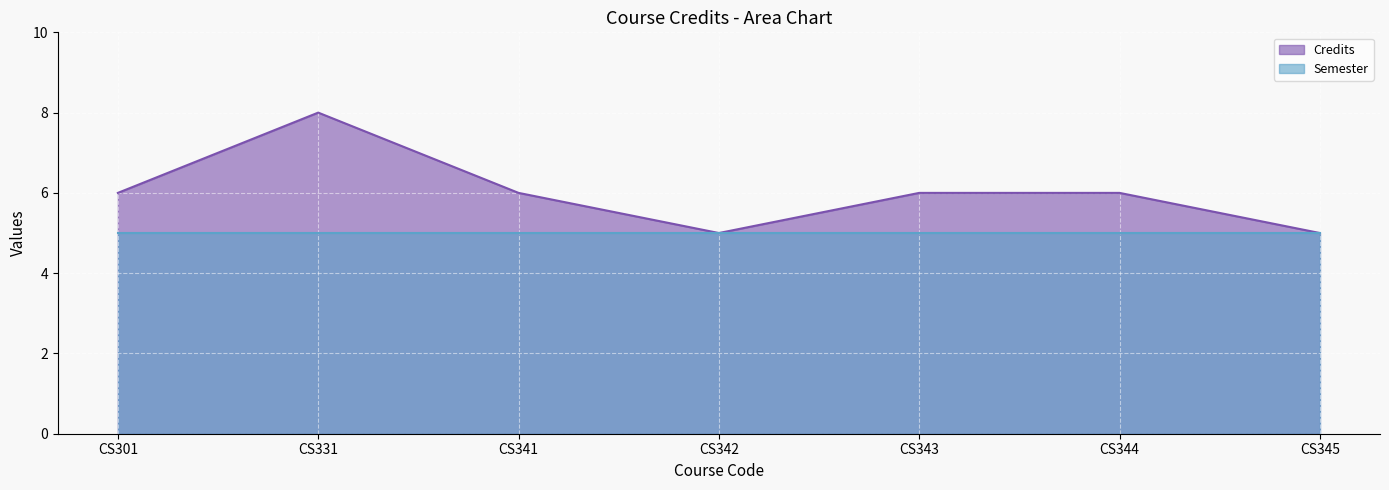

What is the value of the 5th point from the left?

6